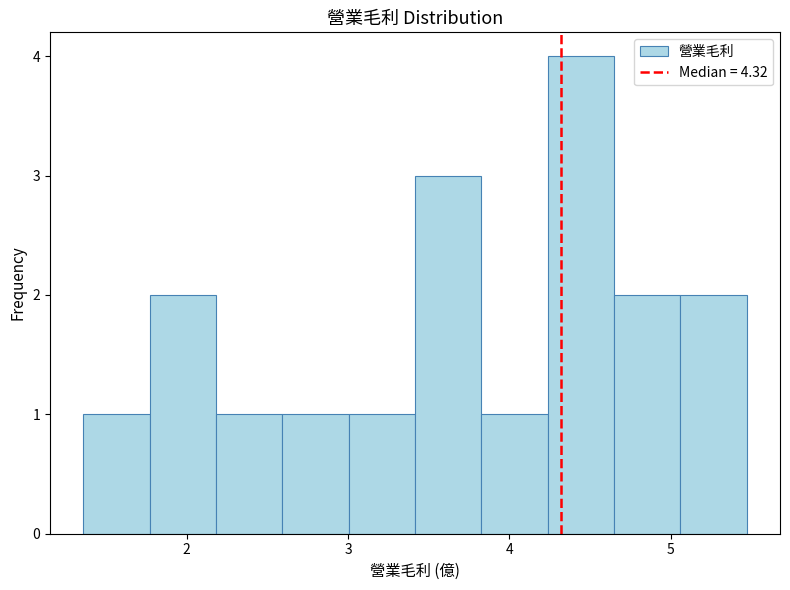

Reading left to right, transcribe this chart: for each bar, give the range it covers on the x-axis and its height. Neither the bar edges nor the heights are printed on the chart, so give them approximately, as read against the axes.

1.4 to 1.8: 1
1.8 to 2.2: 2
2.2 to 2.6: 1
2.6 to 3.0: 1
3.0 to 3.4: 1
3.4 to 3.8: 3
3.8 to 4.2: 1
4.2 to 4.6: 4
4.6 to 5.1: 2
5.1 to 5.5: 2